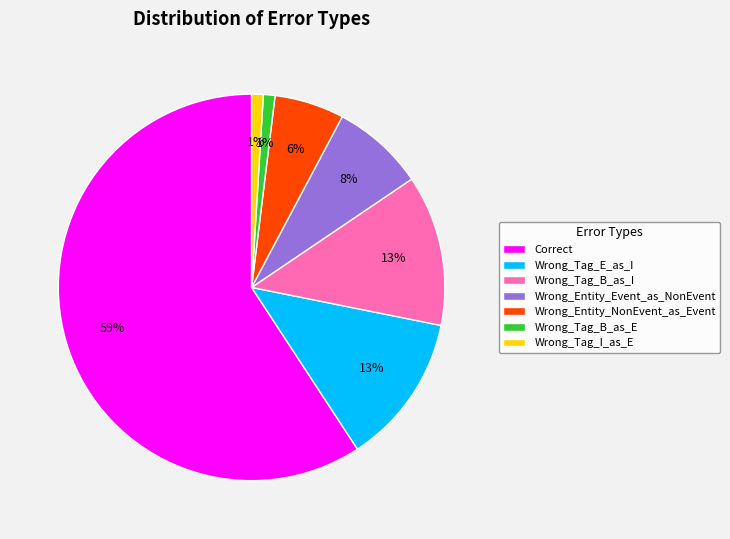

Is it true that Wrong_Tag_I_as_E is 1% of the pie?

True